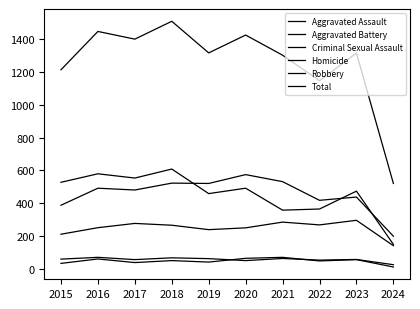

What is the minimum value for Total?

520